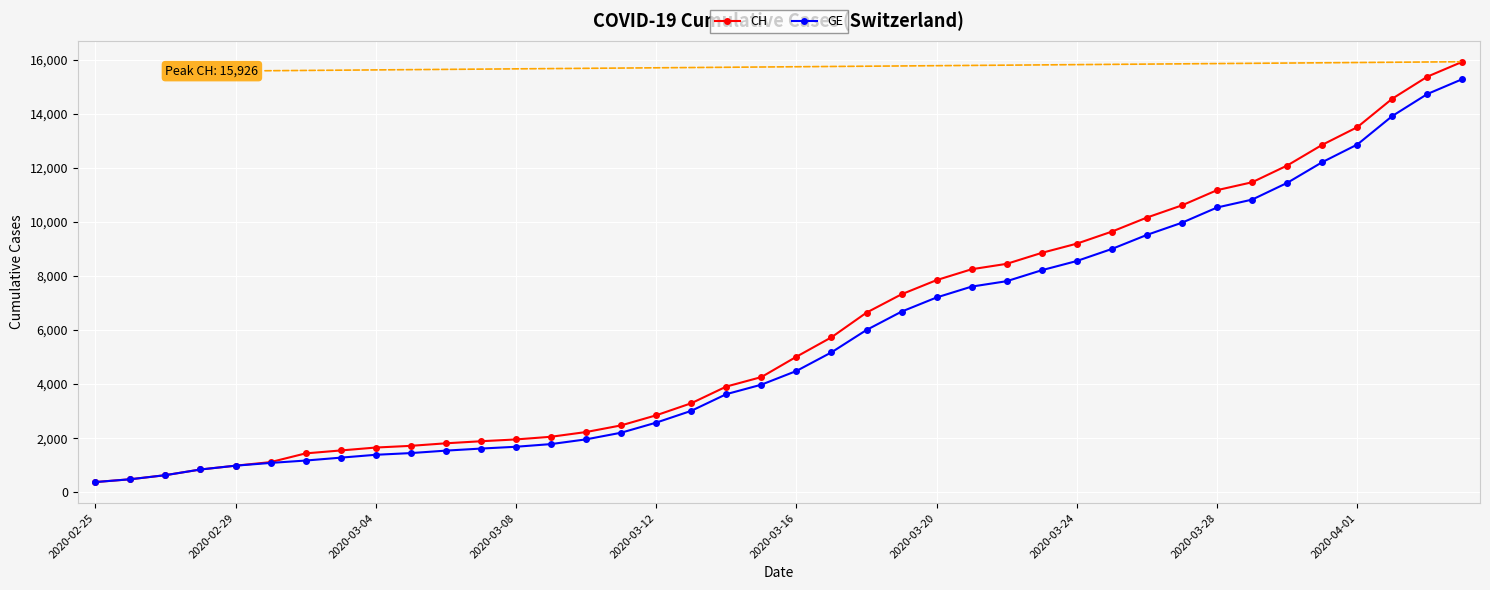

What is the minimum value shown in the chart?

375